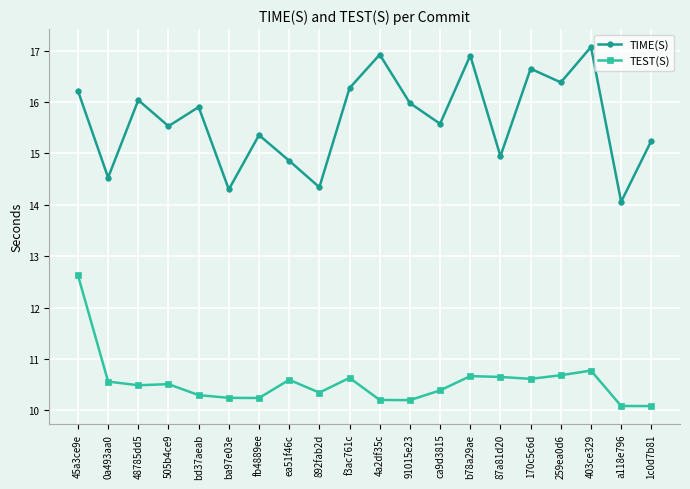

What is the label of the 5th point from the right?

170c5c6d